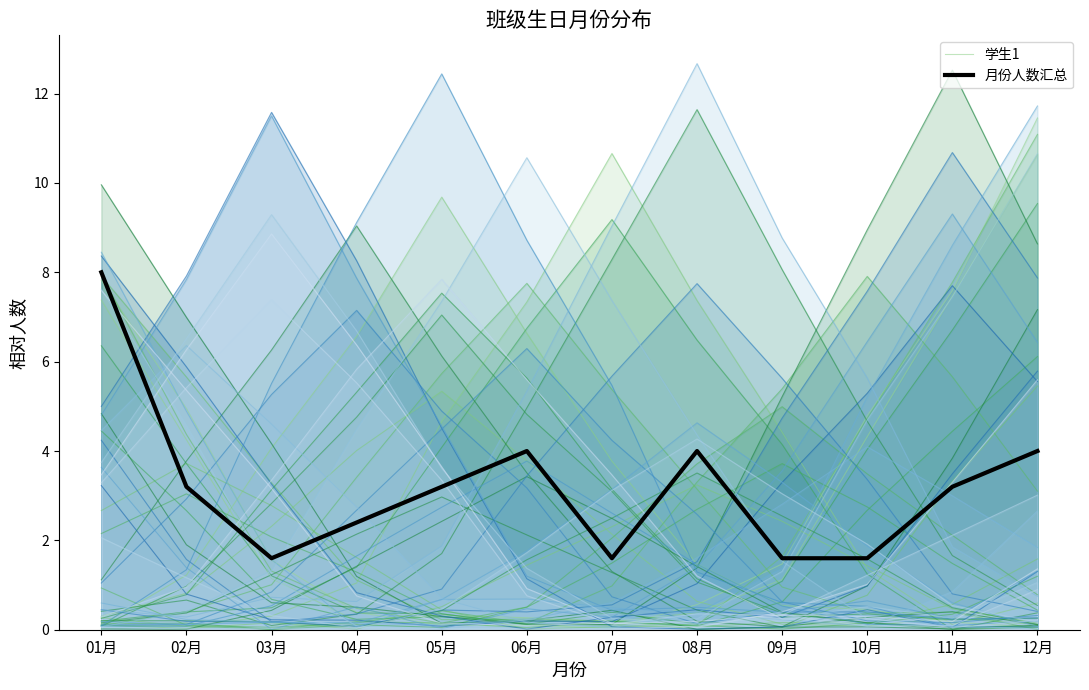

What is the difference between the second highest and second lowest values in the 学生1 series?

7.7